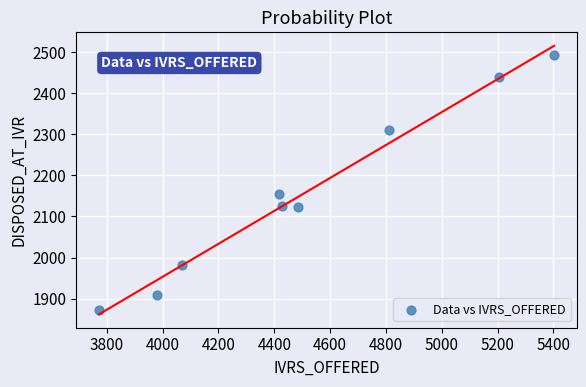

What Y value in the scatter plot is closest to 2182?

2155